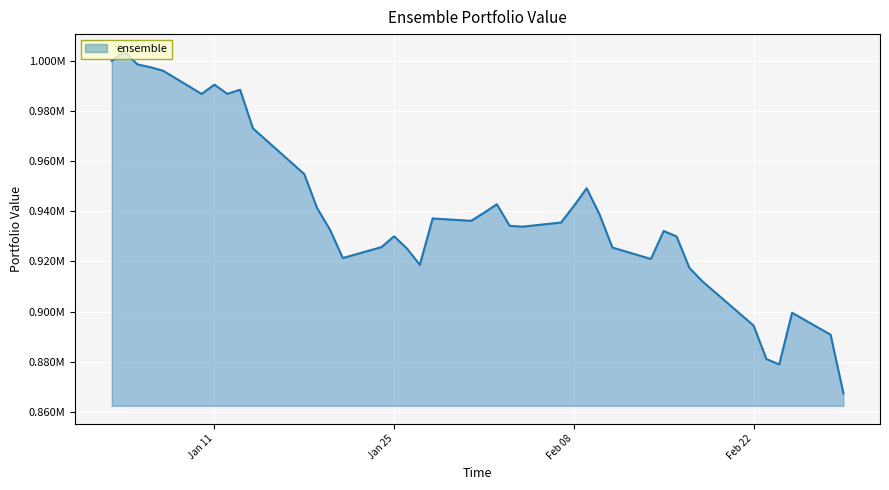

Does the chart have visible grid lines?

Yes